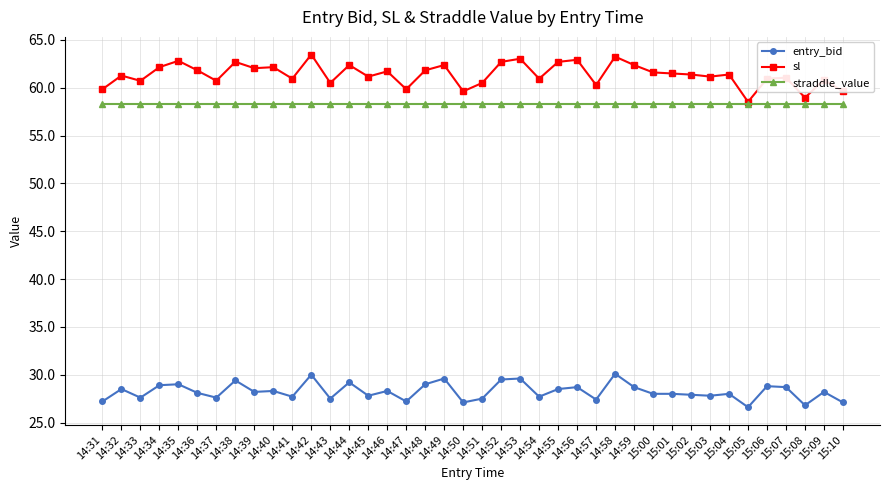

True or false: straddle_value has a value of 58.3 at 14:54.

True